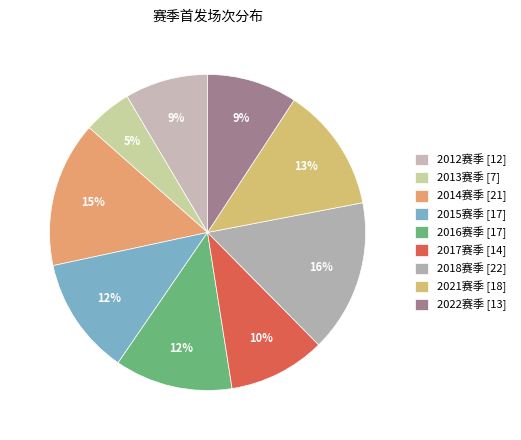

How many segments does this pie chart have?

9